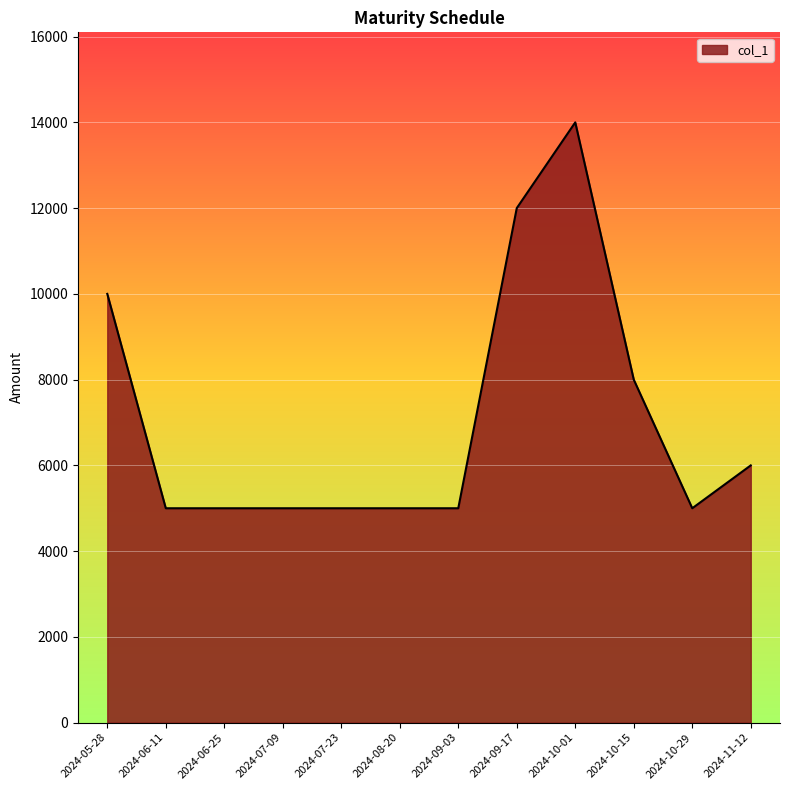

Where is the data nearest to the value 9500?

2024-05-28